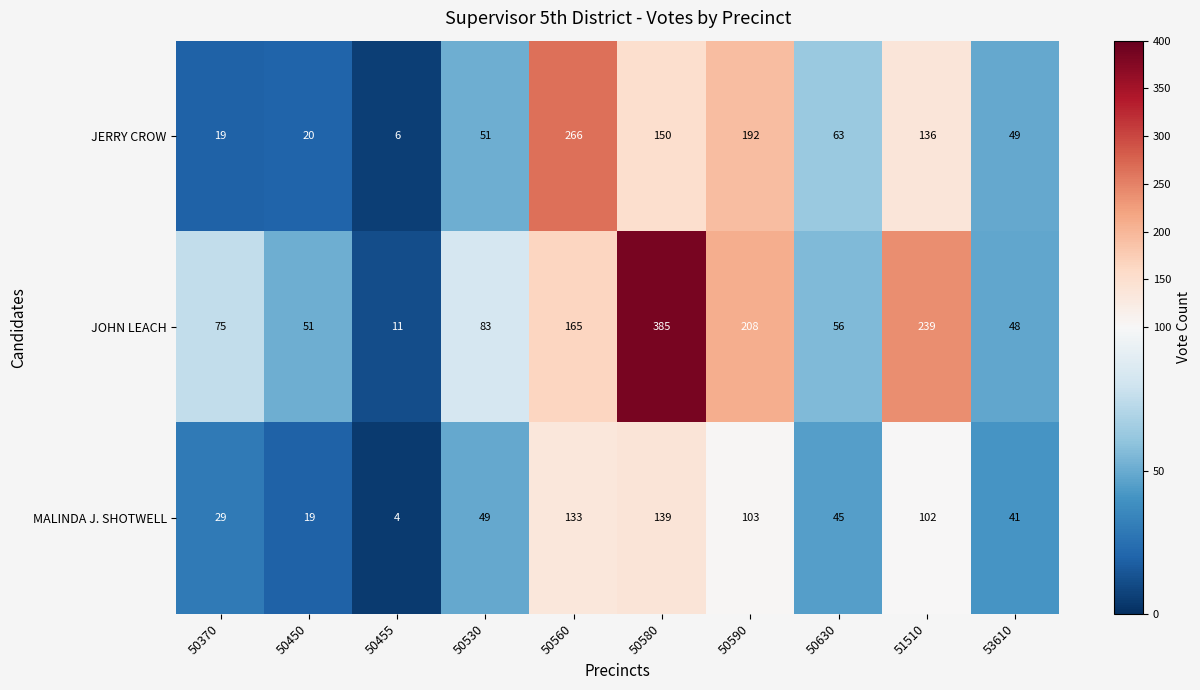

At which category is the sum across all series the highest?

50580